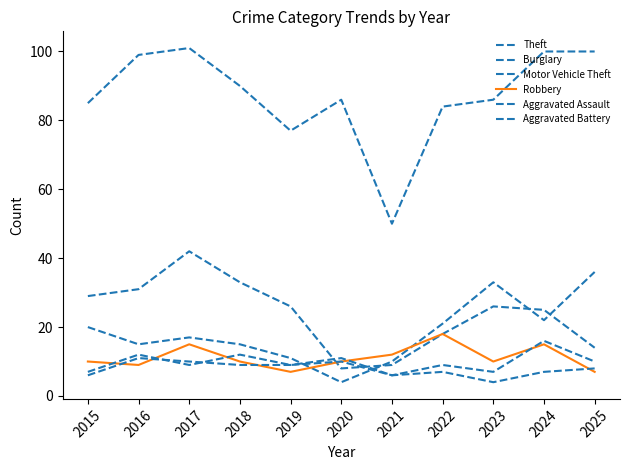

Which series has the widest spread of values?

Theft